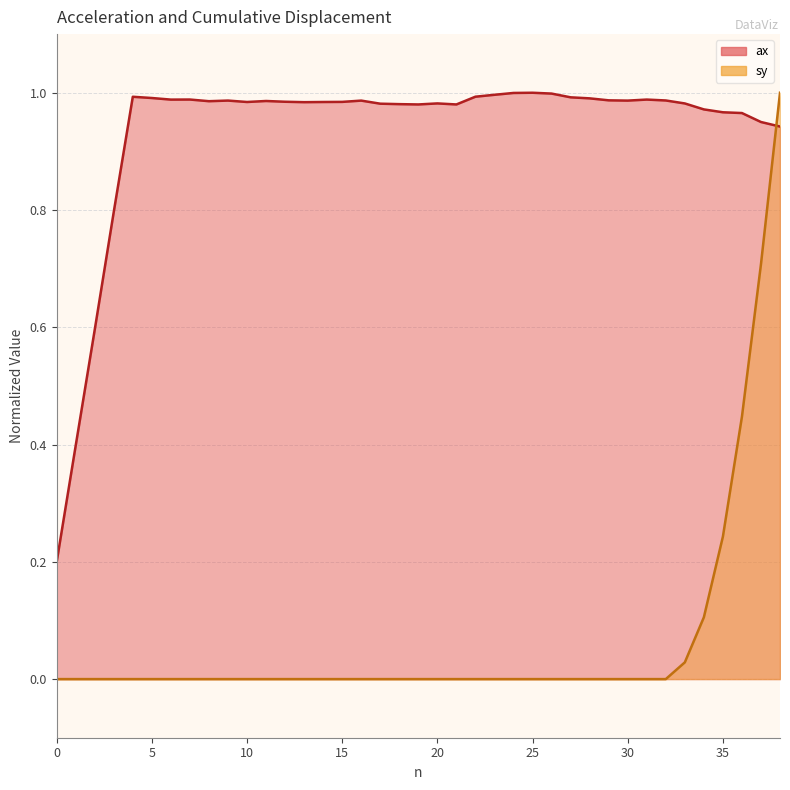

Which series has the largest range (max minus min)?

sy